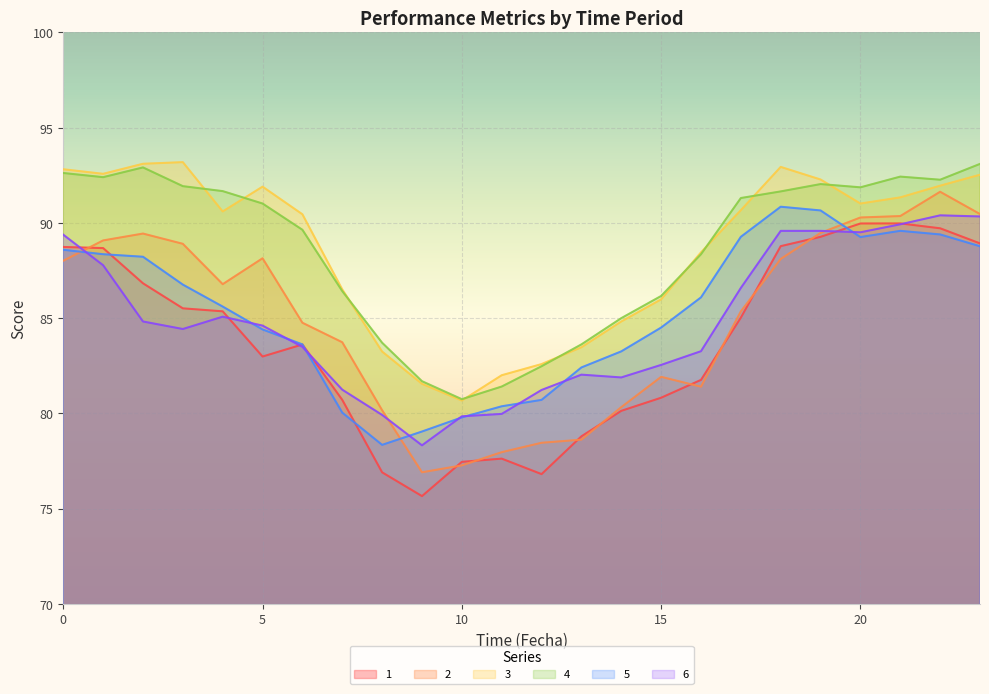

How many categories are shown in the chart?

24